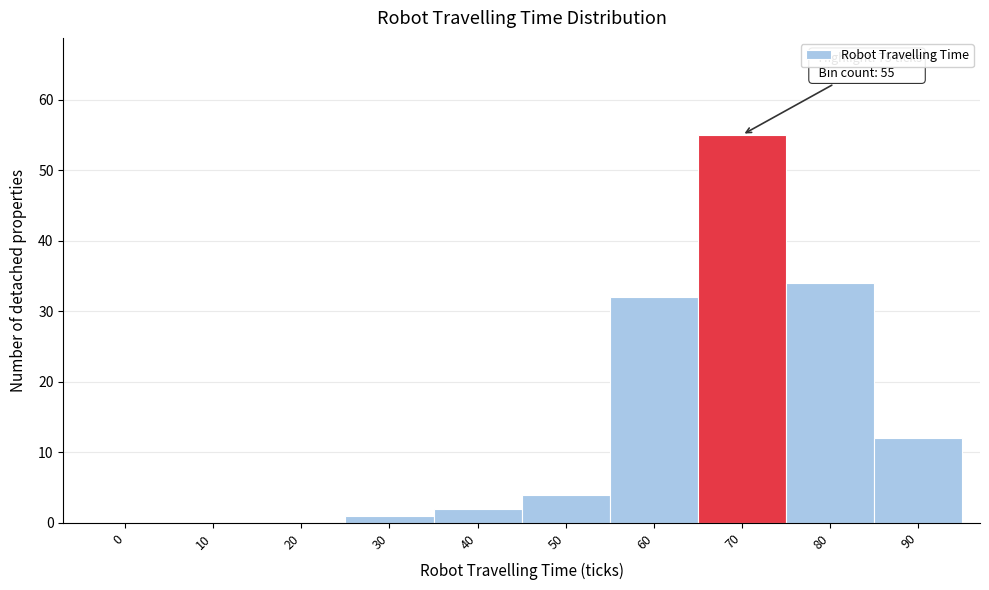

Reading left to right, what are all the values shown in this chart?

0=0	10=0	20=0	30=1	40=2	50=4	60=32	70=55	80=34	90=12